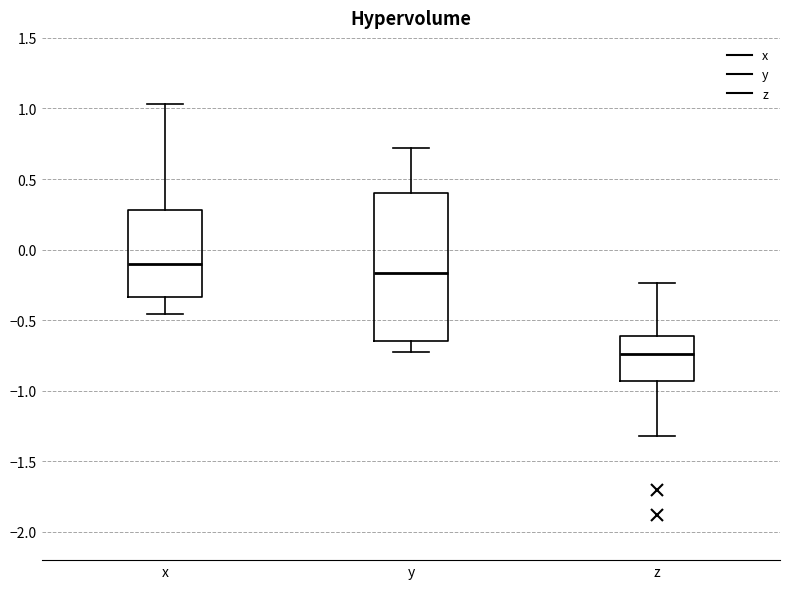

Where is the upper edge of the box for z on the y-axis? The values are not printed on the chart, so give them approximately, as read against the axis.

-0.60